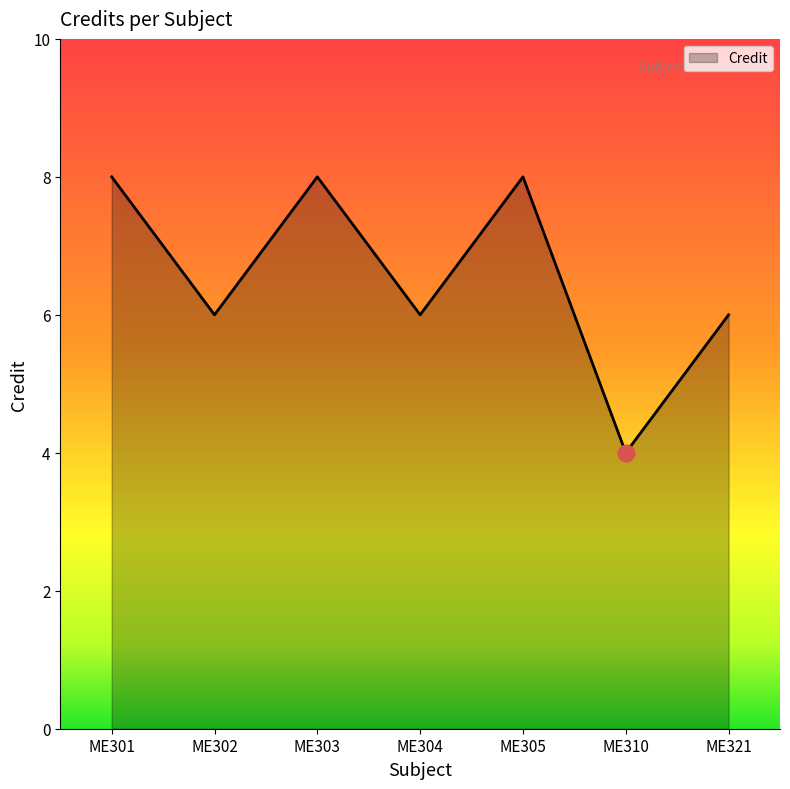

The value at ME304 is 6. True or false?

True